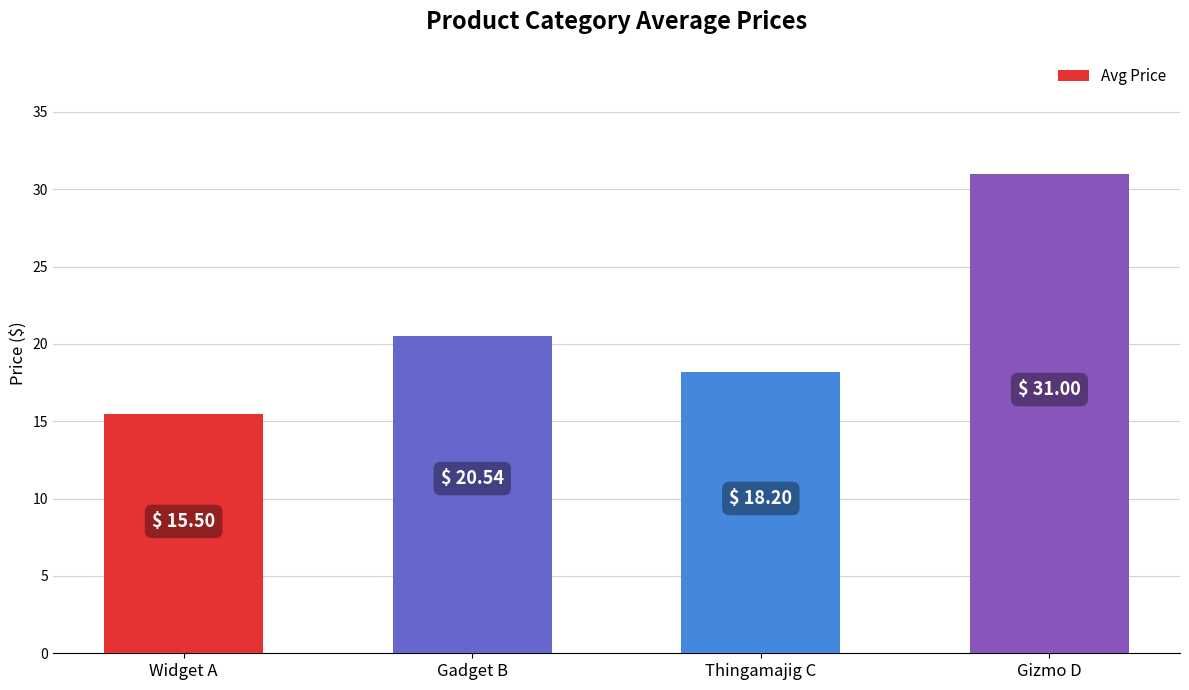

What is the sum of all values?

85.2